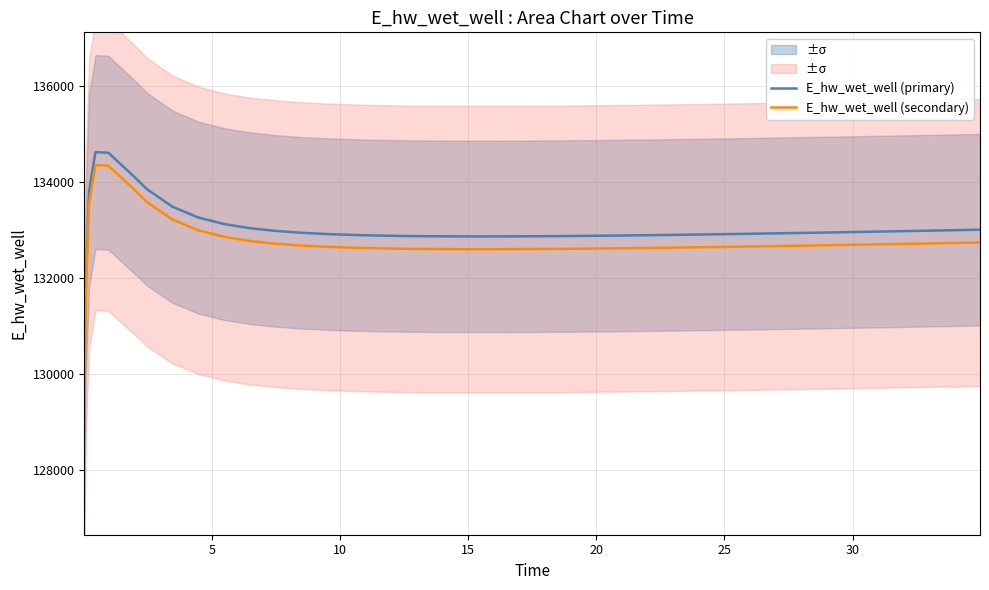

What is the highest value of the E_hw_wet_well (primary) series?

134628.0